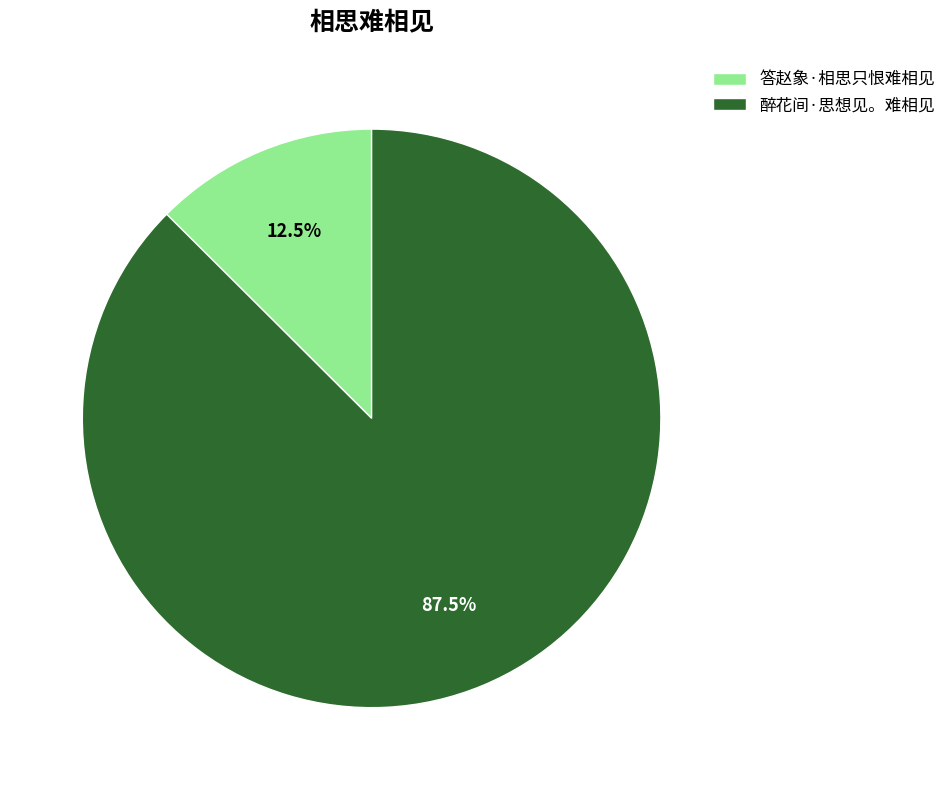

How many slices are in this pie chart?

2